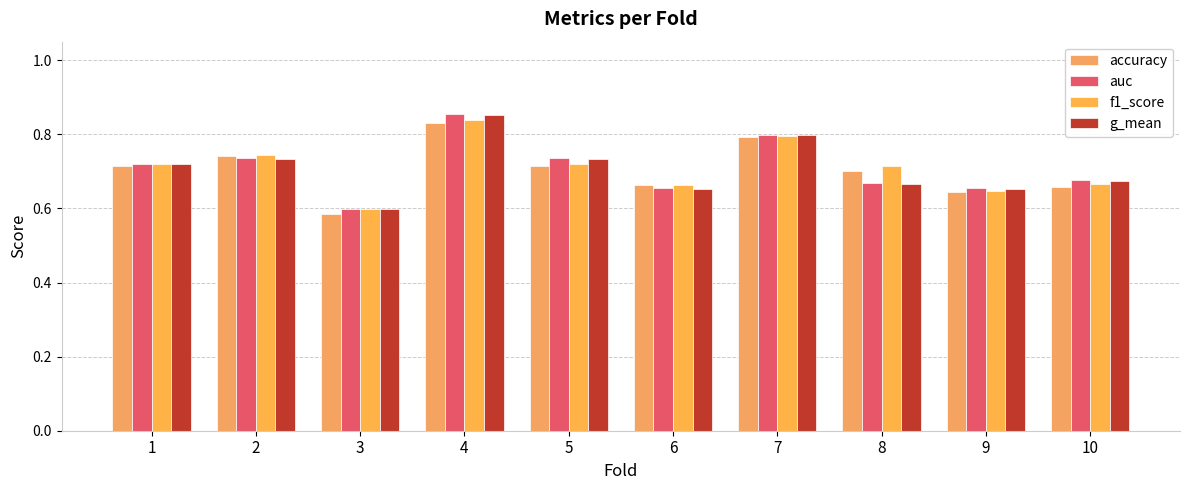

Is it true that g_mean equals 0.8 at 7?

True